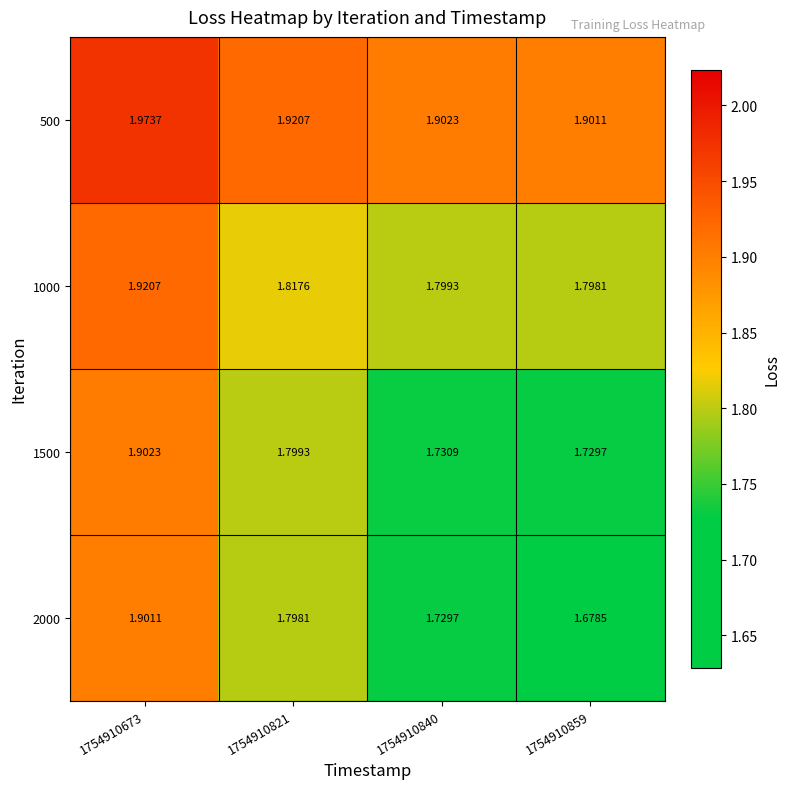

At 1754910840, list the series in order from largest to smallest.

500, 1000, 1500, 2000